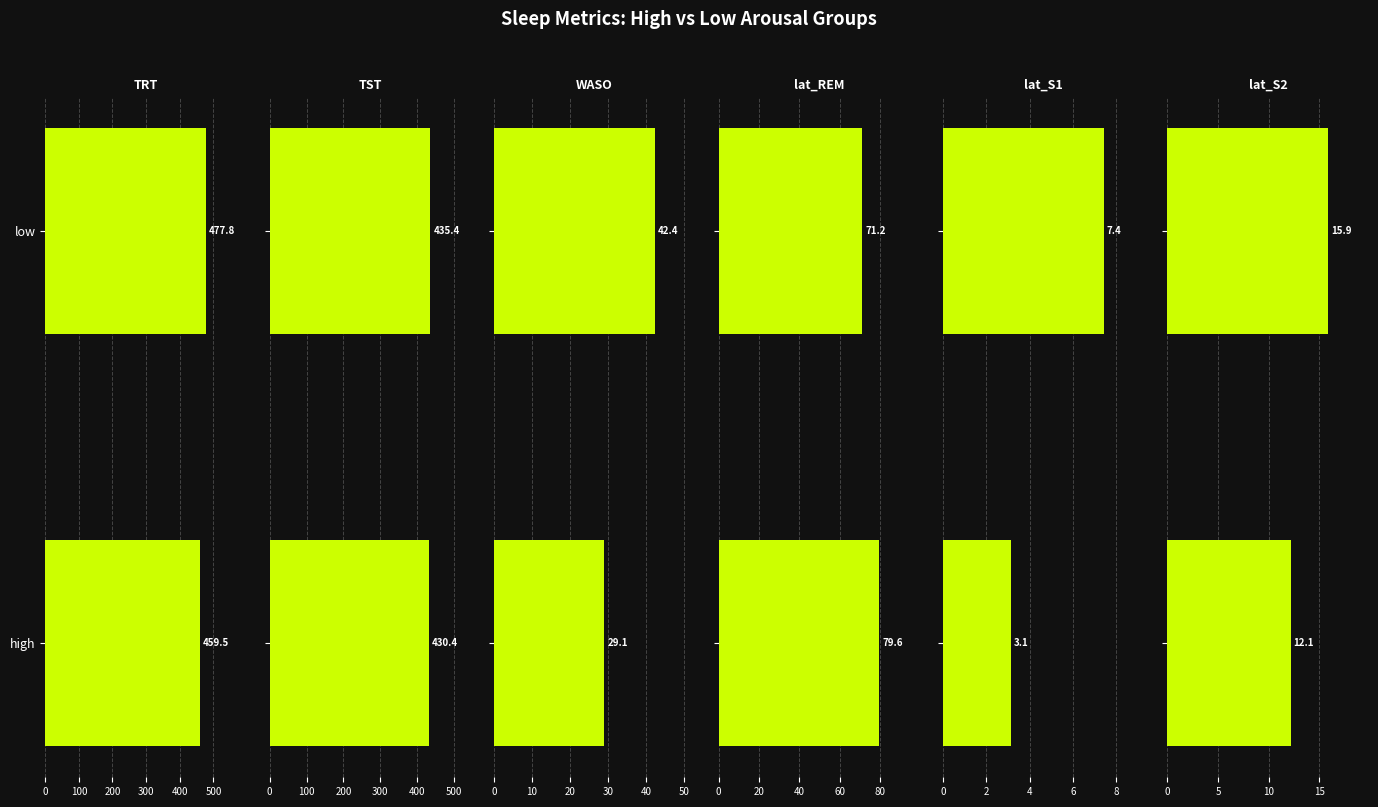

What is the sum of all TRT values?

937.3